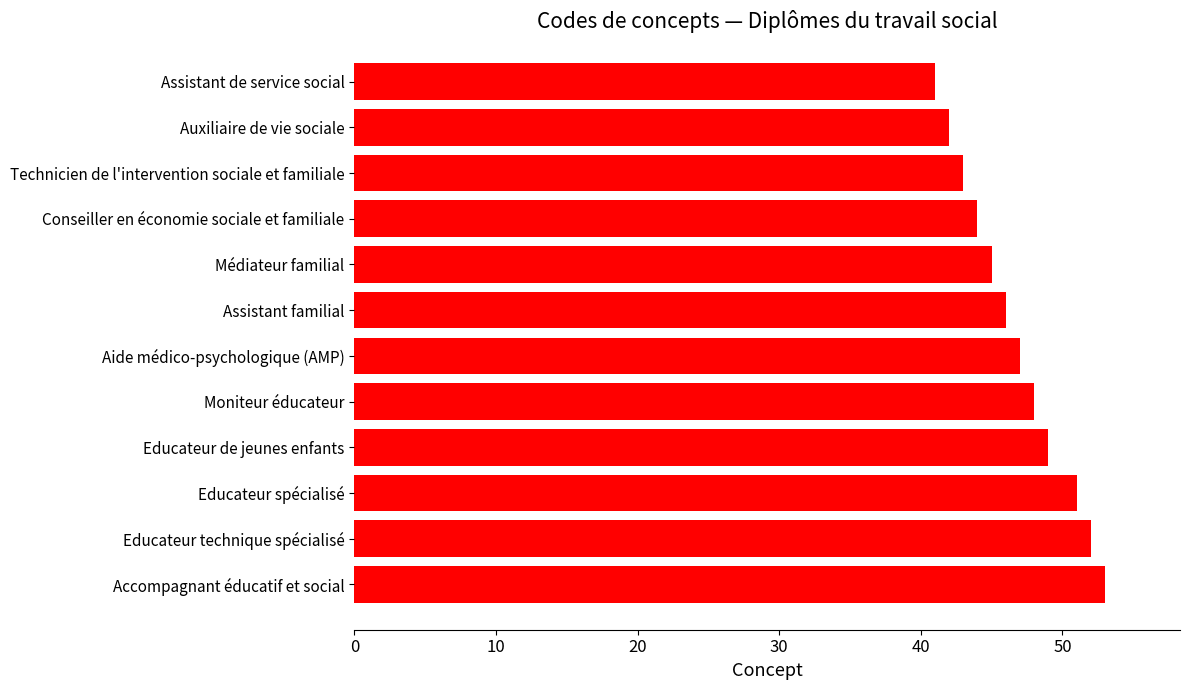

What is the change in value from Aide médico-psychologique (AMP) to Educateur de jeunes enfants?

+2